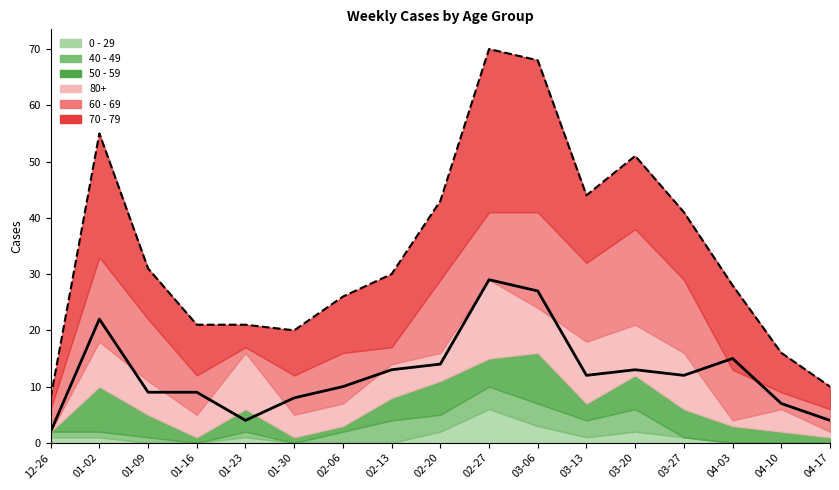

What is the maximum value for 70 - 79 (line)?

29